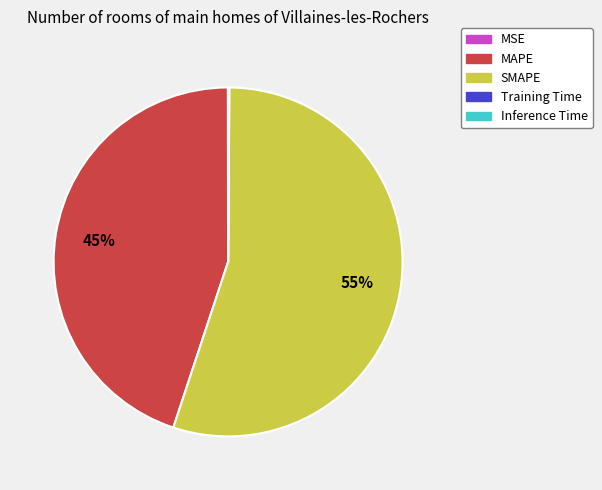

Does SMAPE account for over 50% of the chart?

Yes